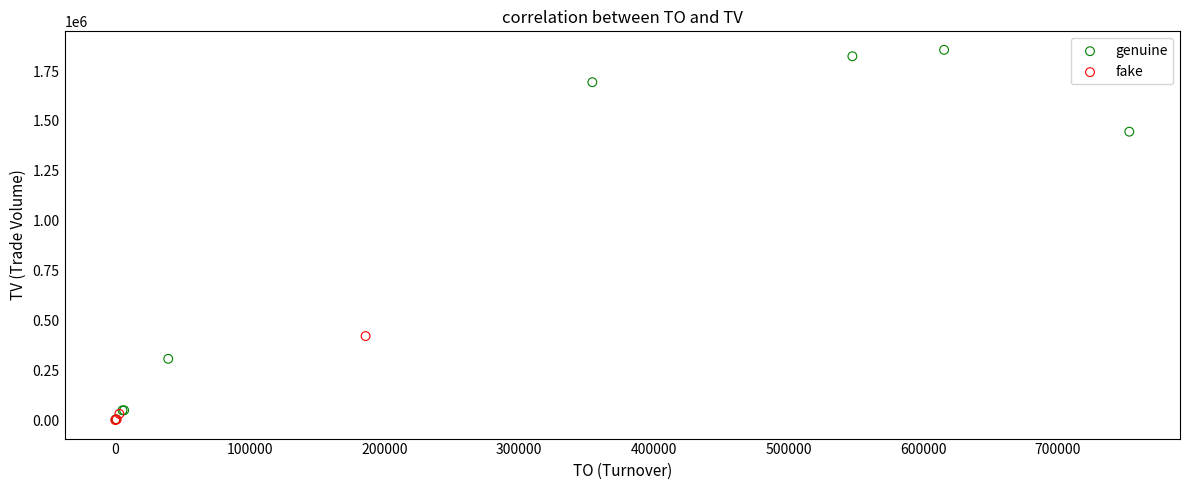

Which series has the largest Y range (max minus min)?

genuine